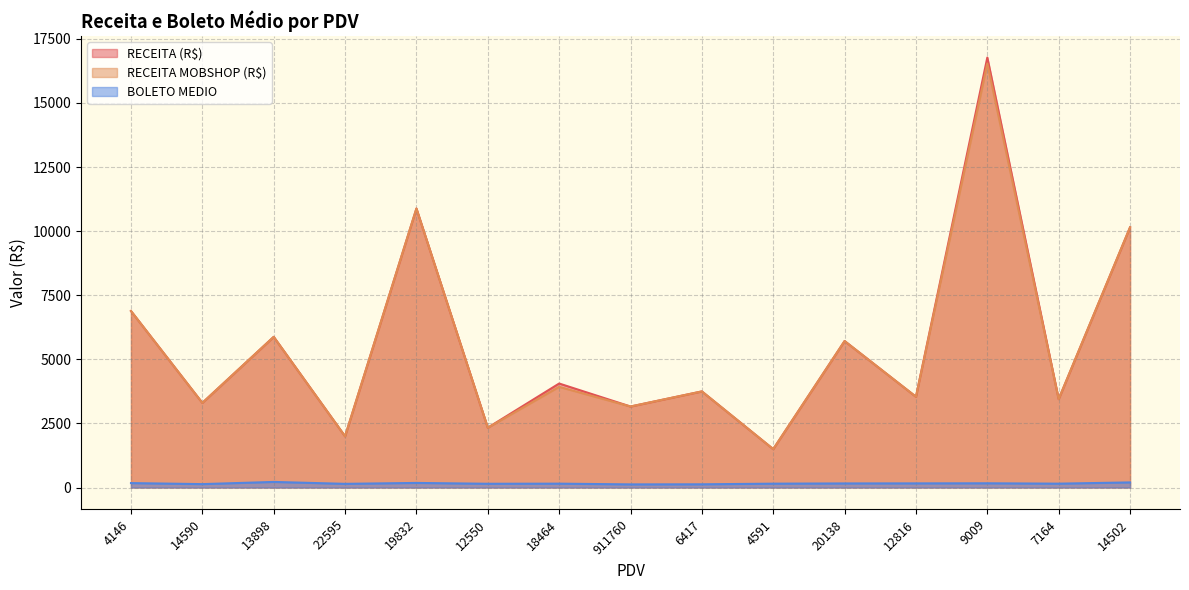

Which series has the widest spread of values?

RECEITA (R$)